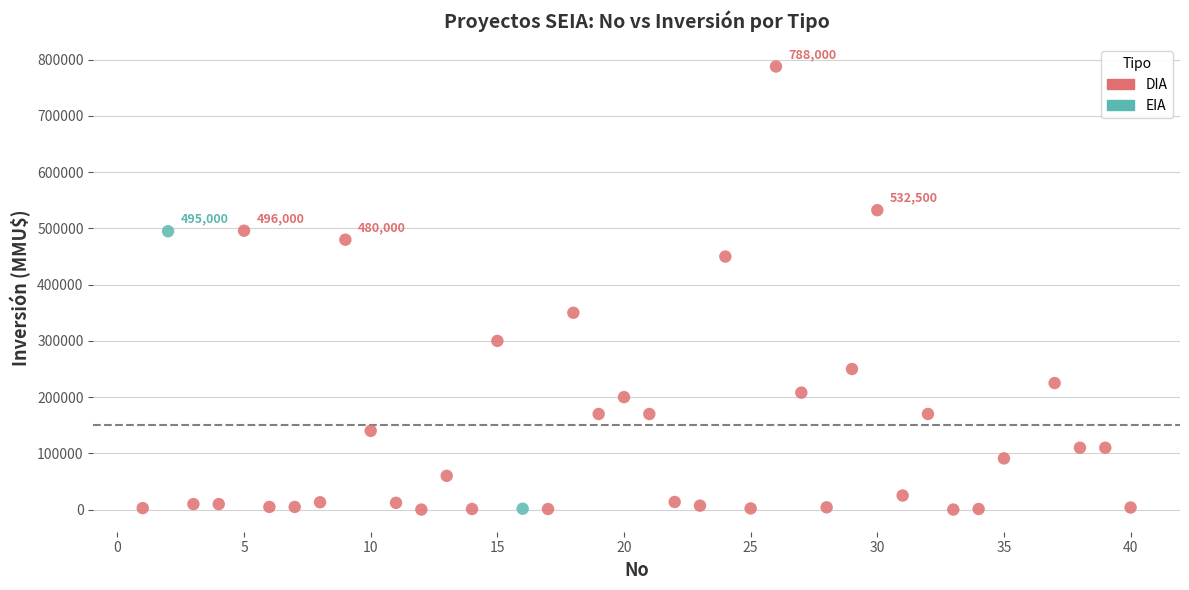

What are all the series names shown in the legend?

DIA, EIA